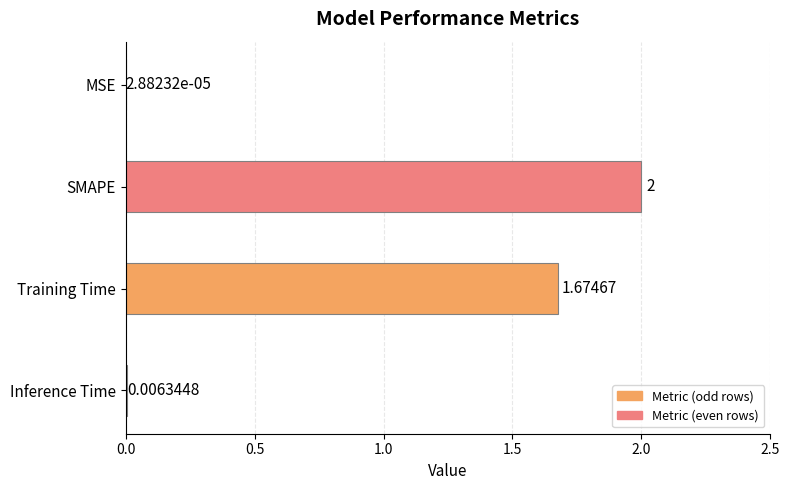

What is the change in value from SMAPE to Inference Time?

-2.0